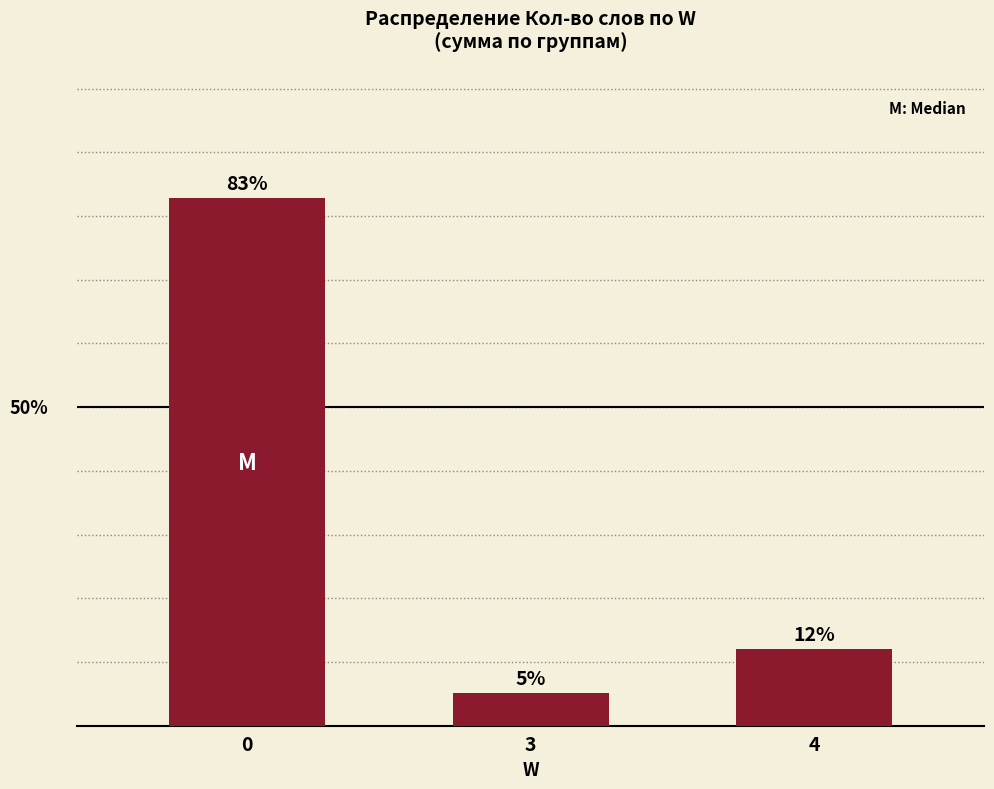

List the labels in order of value, largest first.

0, 4, 3